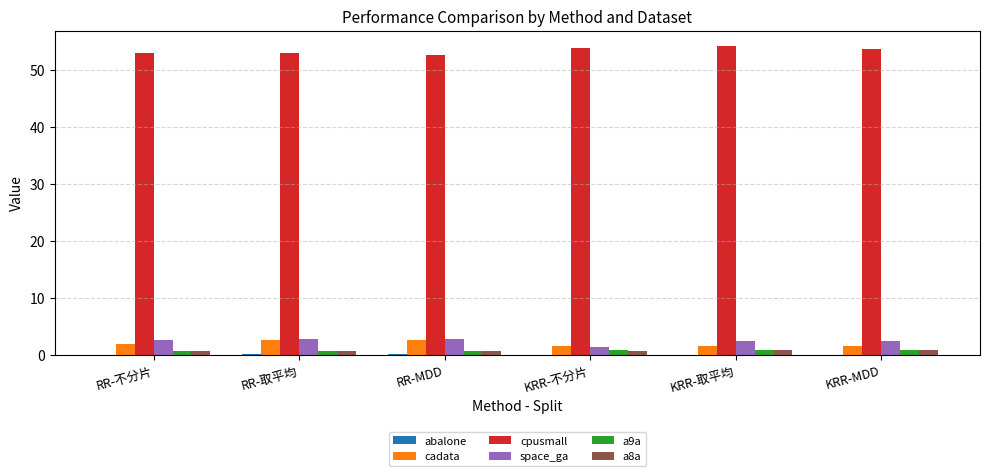

The cpusmall series shows 92.0 at KRR-取平均. True or false?

False